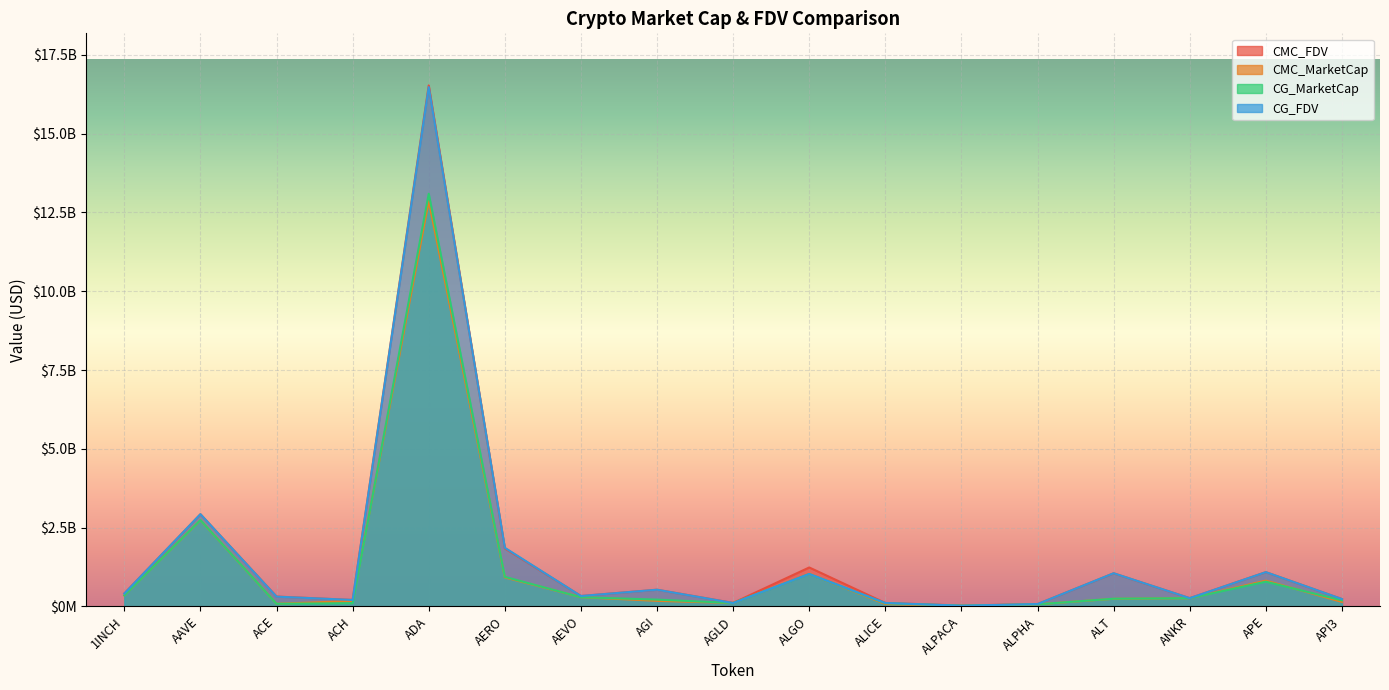

Is the value of CMC_MarketCap at ANKR greater than the value of CMC_FDV at ACH?

Yes